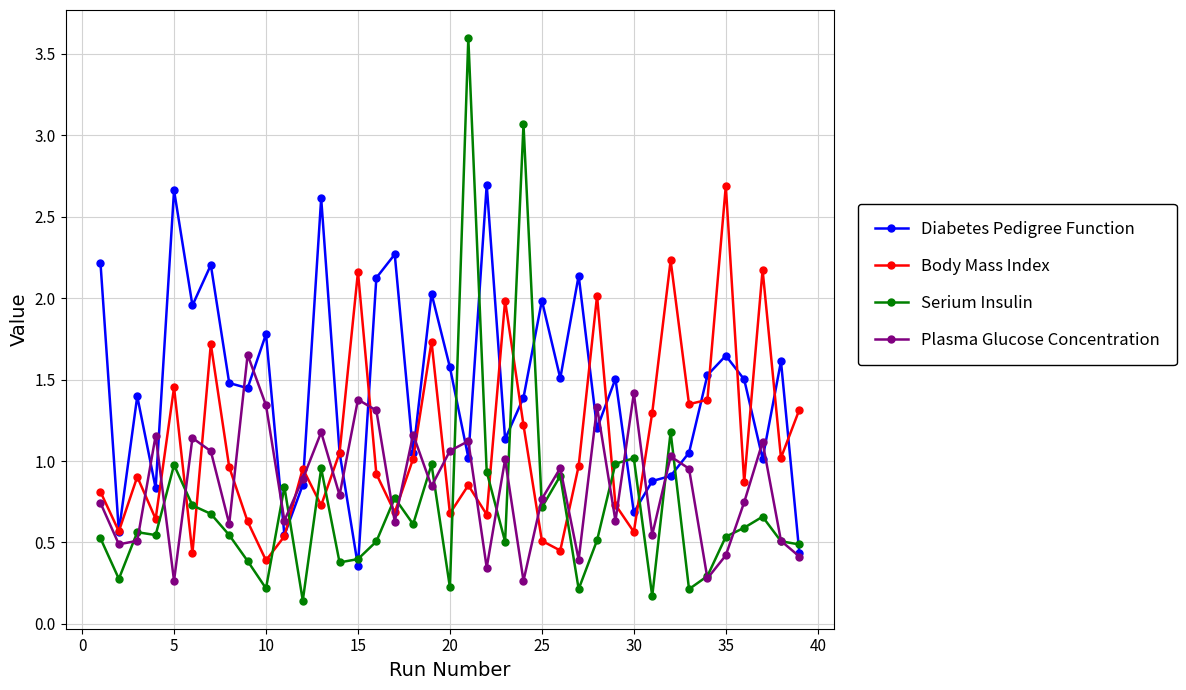

Which series has the largest total across all categories?

Diabetes Pedigree Function